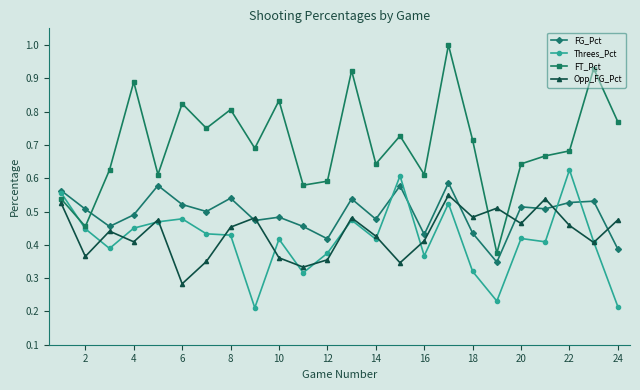

Which series has the largest total across all categories?

FT_Pct